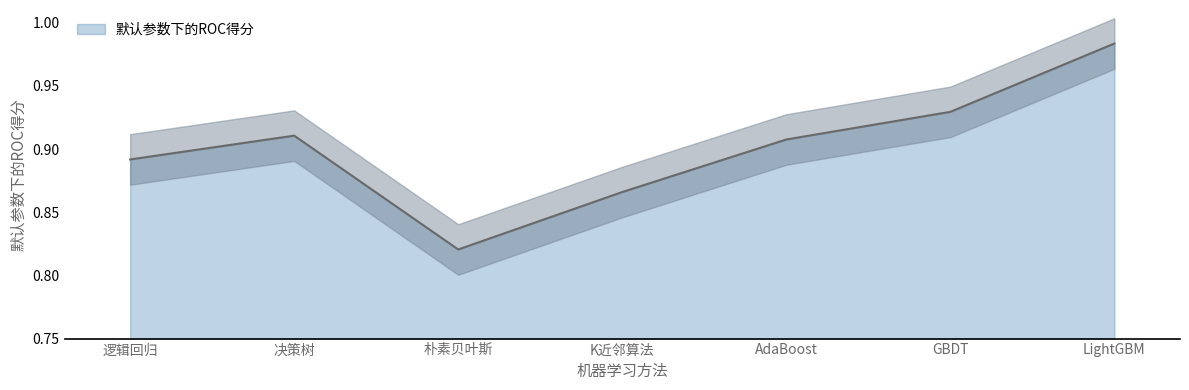

Reading left to right, list all the values displayed in this chart.

0.9	0.9	0.8	0.9	0.9	0.9	1.0